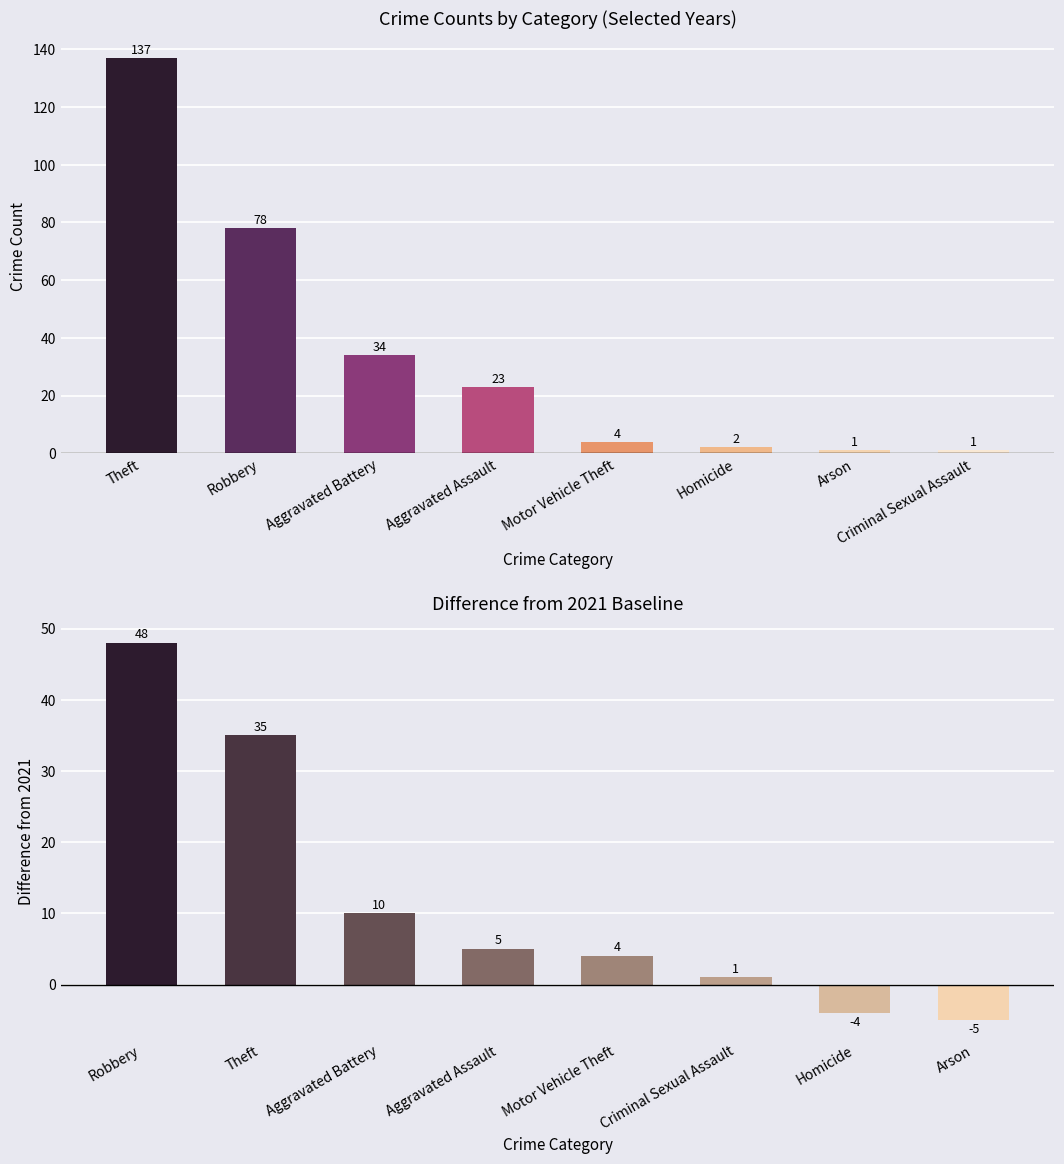

Rank the series by their maximum value, from highest to lowest.

Total crimes, Diff from 2021